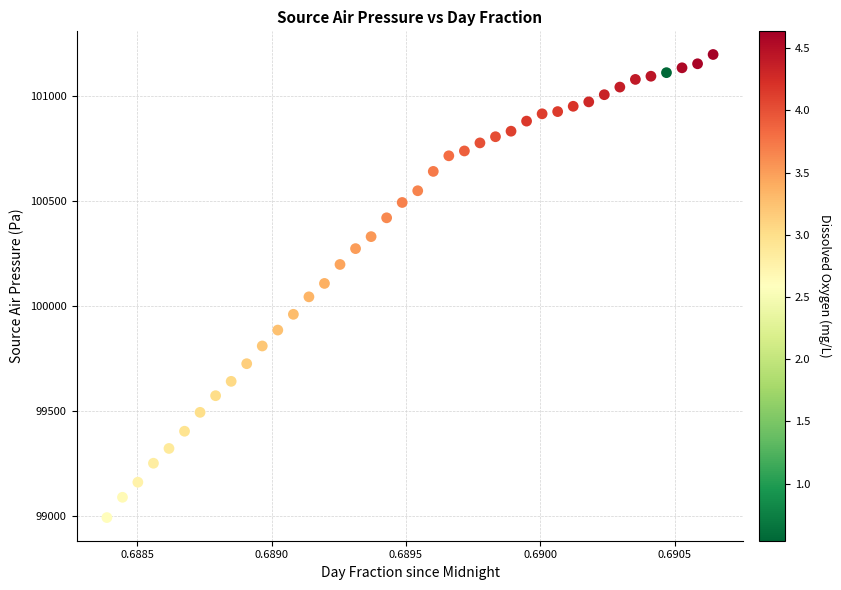

What is the range of Y values (max minus min)?

2203.8